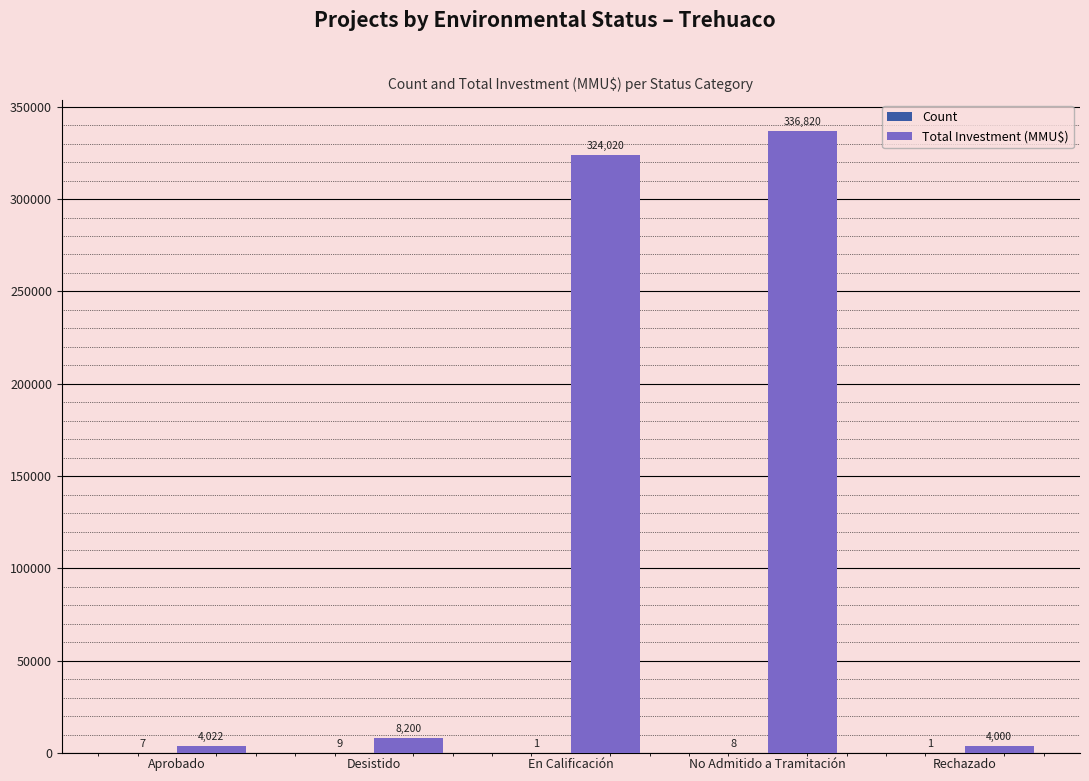

What is the maximum value for Total Investment (MMU$)?

336820